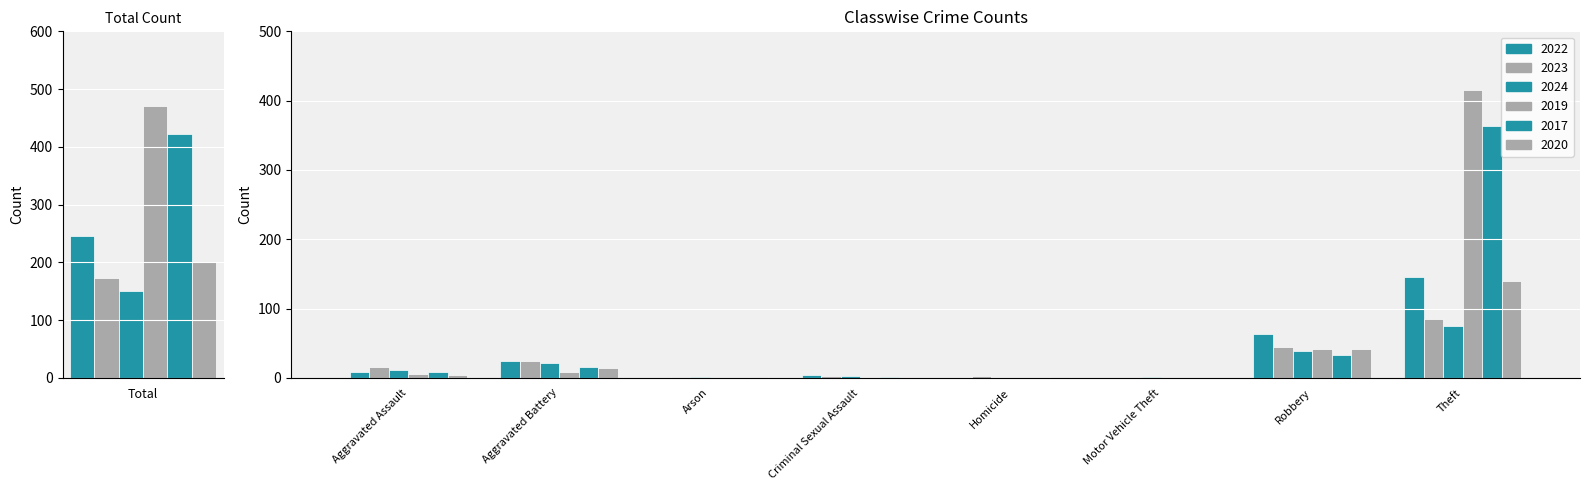

What is the total value across all series at Motor Vehicle Theft?

1